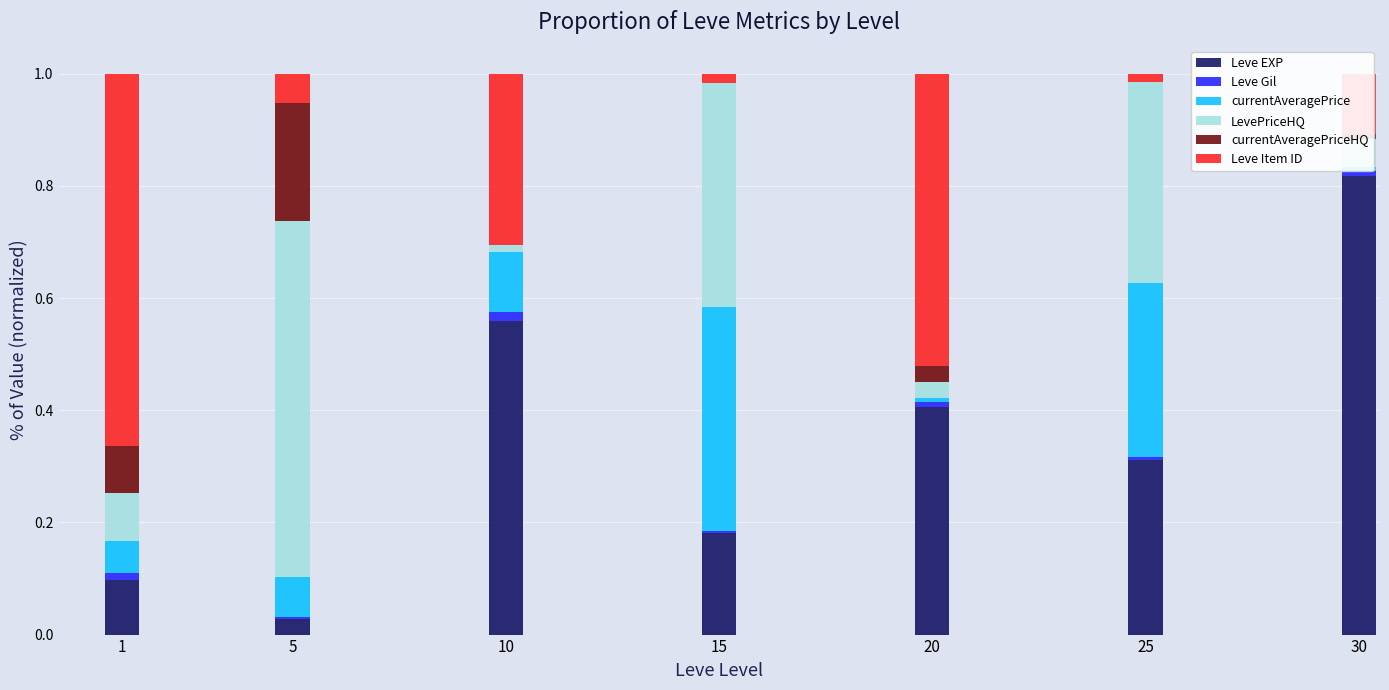

Which category has the highest value in the Leve EXP series?

30